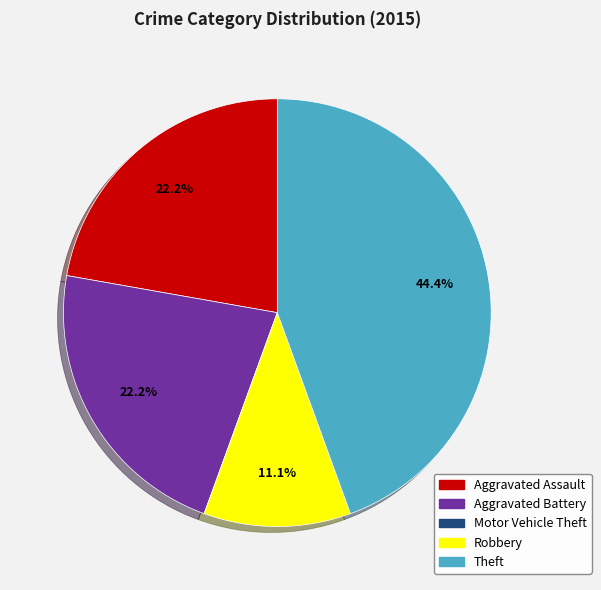

Is there a majority slice in this chart?

No